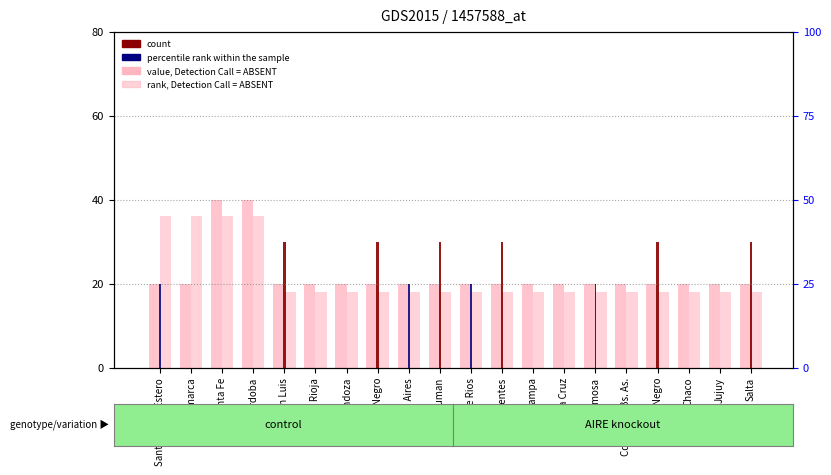

What is the maximum value shown in the chart?

40